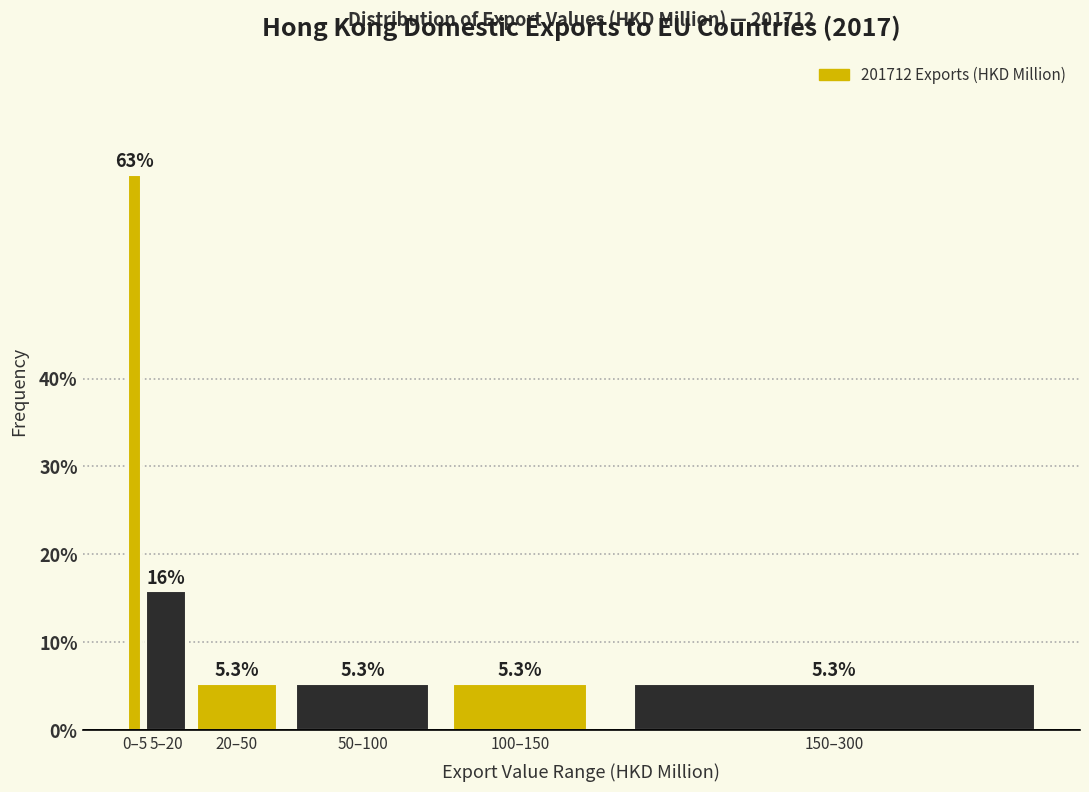

Reading left to right, extract all data points from this chart.

0–5=63.2	5–20=15.8	20–50=5.3	50–100=5.3	100–150=5.3	150–300=5.3